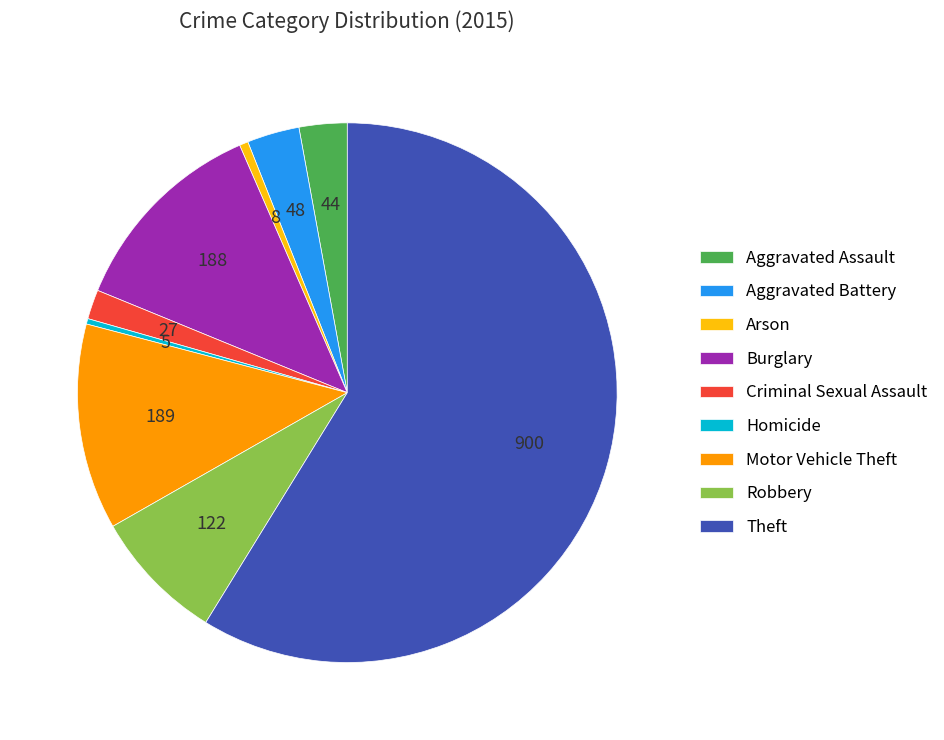

Combined, do Theft and Criminal Sexual Assault account for over 50%?

Yes